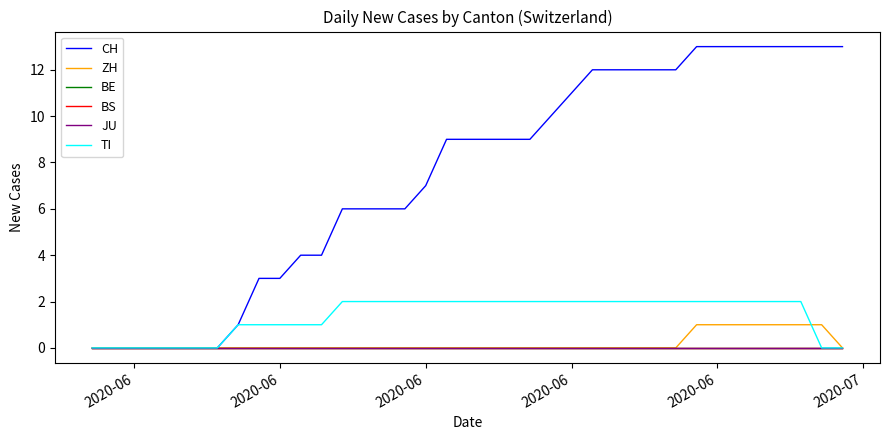

True or false: JU and ZH cross at least once.

False